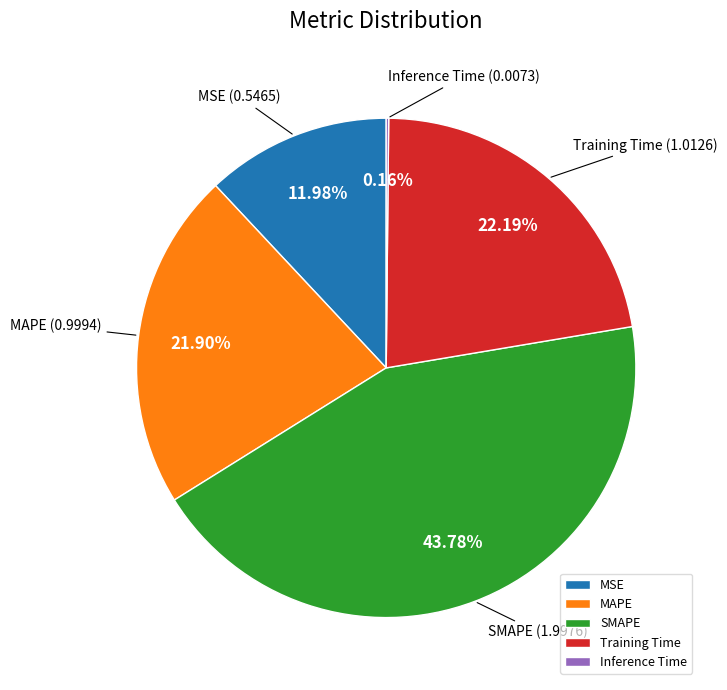

What is the ratio of the value at MSE to the value at Training Time?

0.5